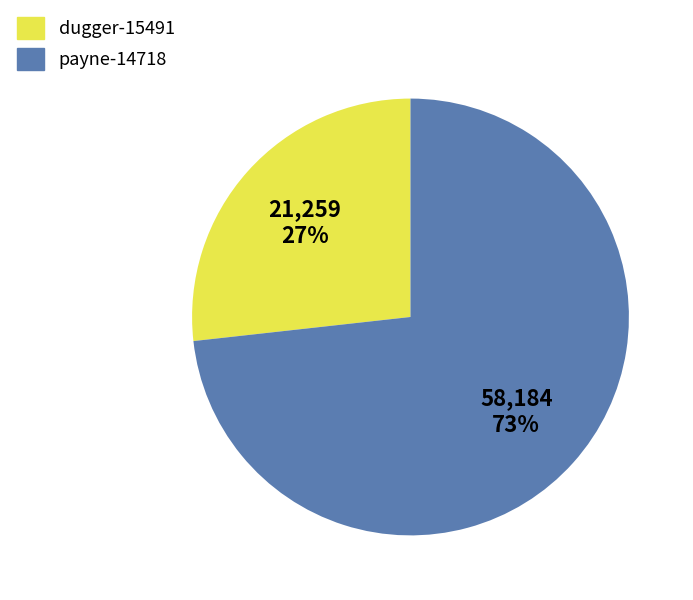

Is it true that payne-14718 is 73% of the pie?

True